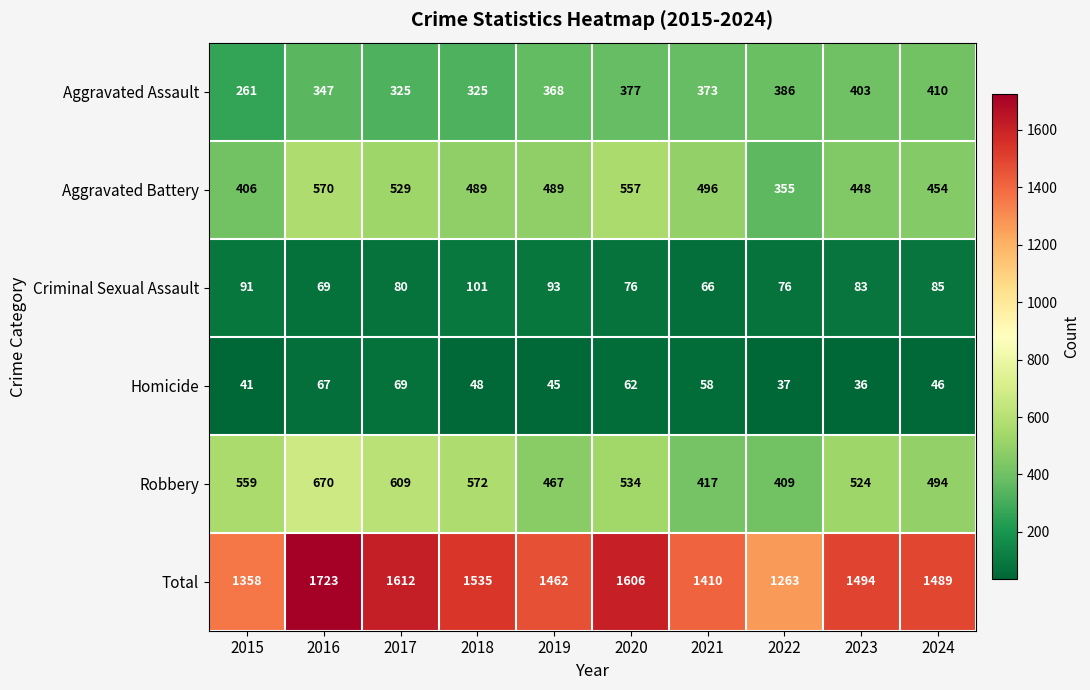

Is it true that Aggravated Battery equals 275 at 2024?

False